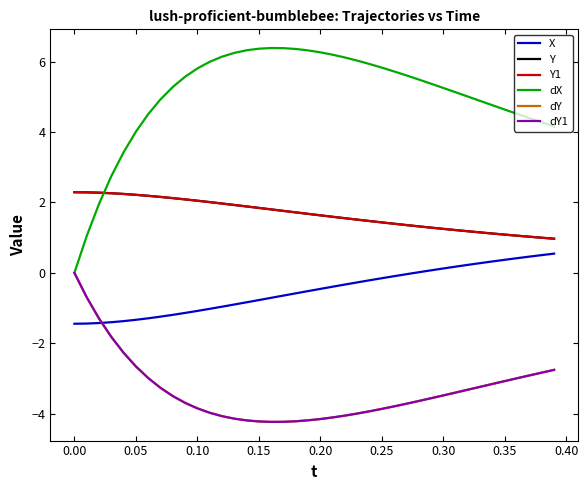

Does the chart display data point markers on the line(s)?

No